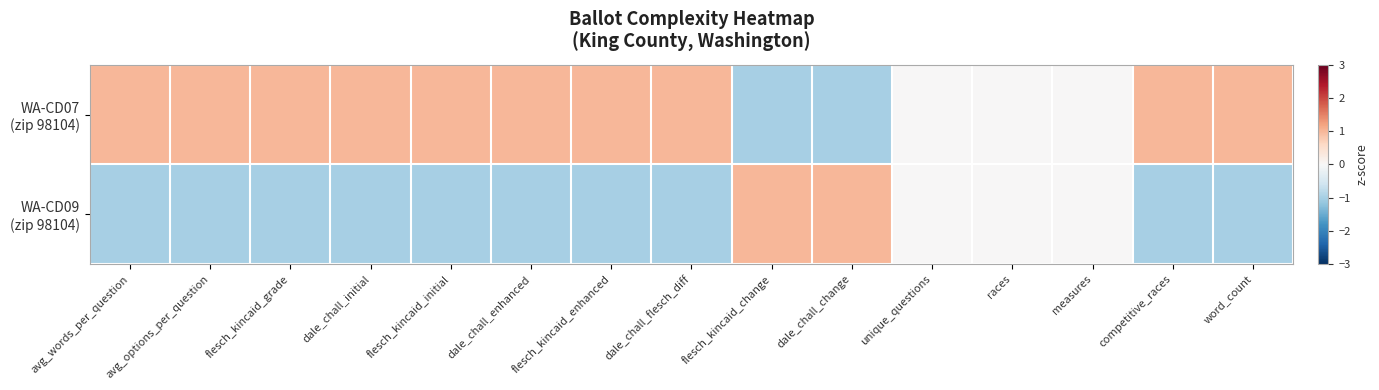

What is the difference between the highest and lowest values at word_count?

2.0